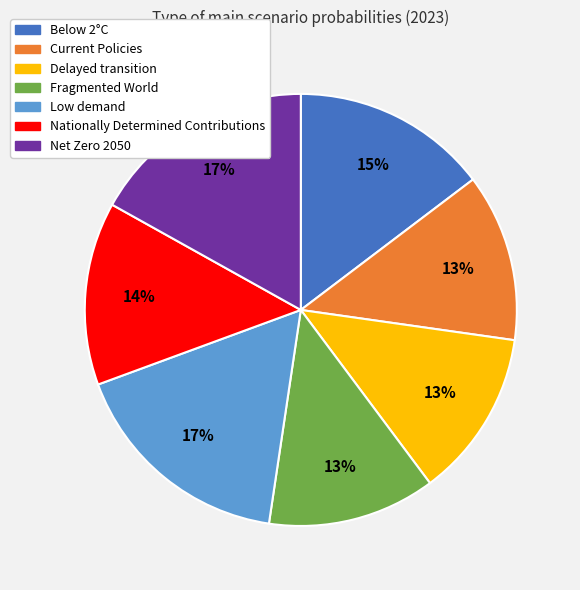

The Fragmented World slice represents 13% of the pie. True or false?

True